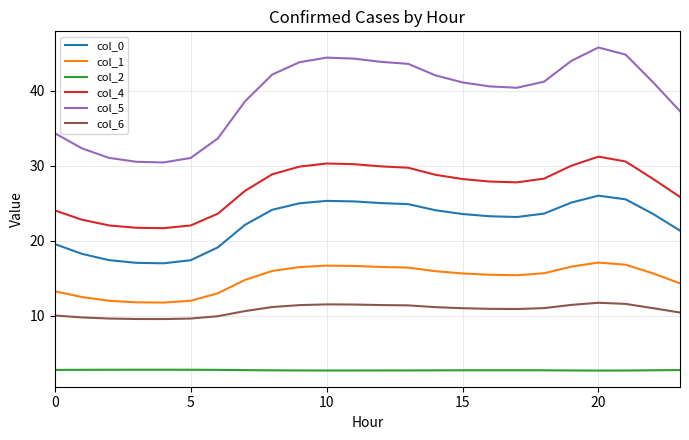

What is the average value of the col_5 series?

39.2